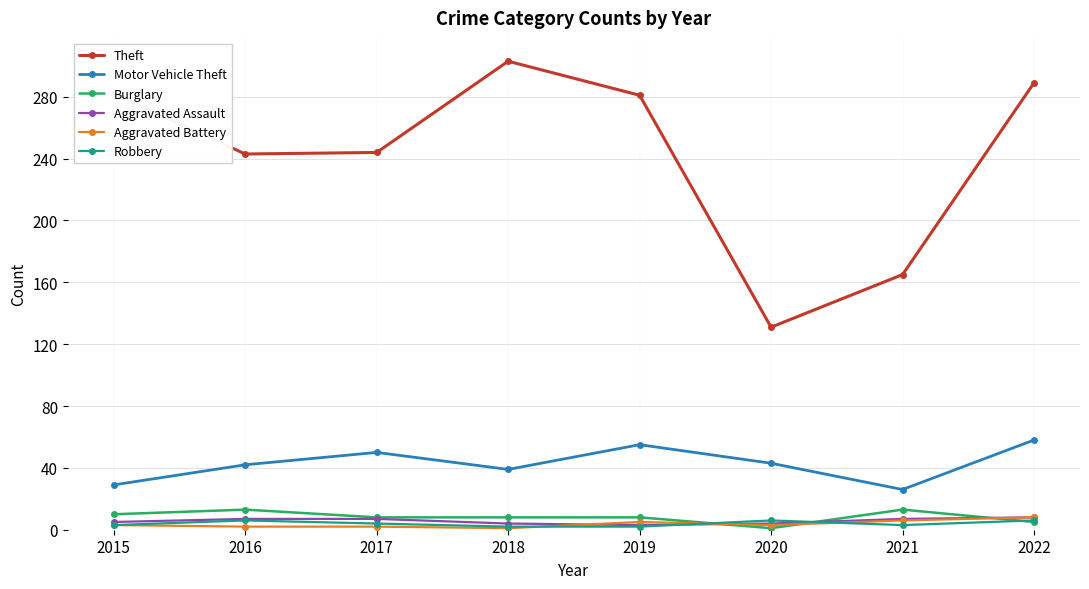

What is the highest value of the Aggravated Battery series?

8